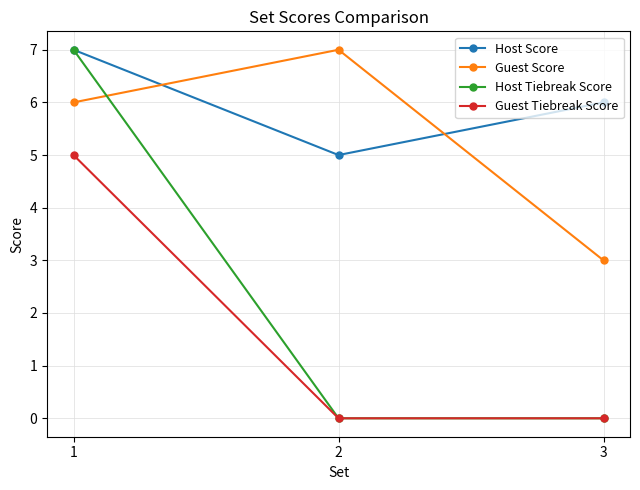

Rank the categories by Guest Score value from lowest to highest.

3, 1, 2